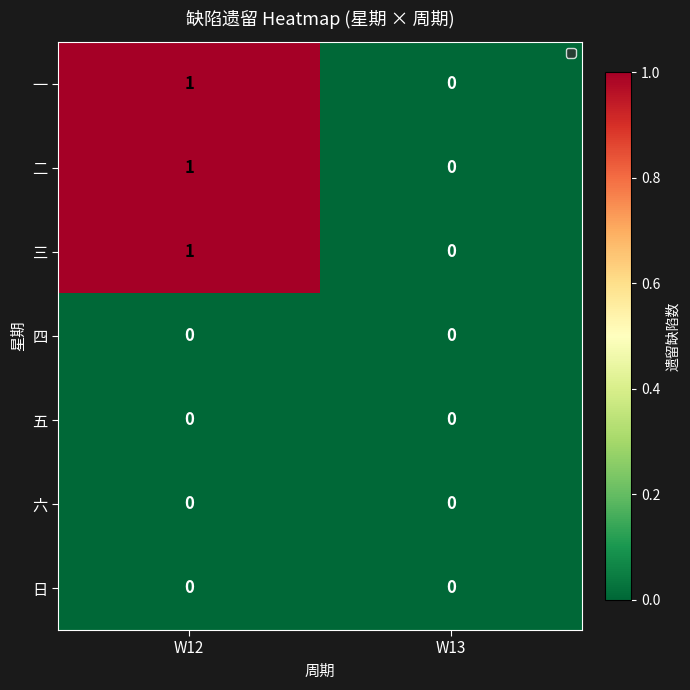

At which label is 三 closest to 0?

W13